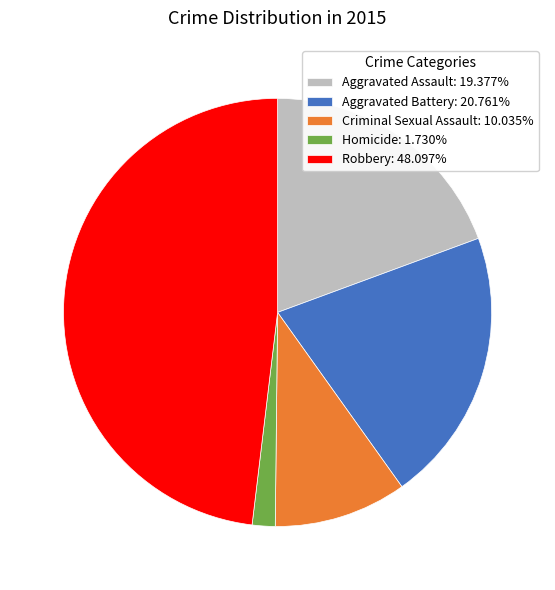

Which slice is the smallest?

Homicide